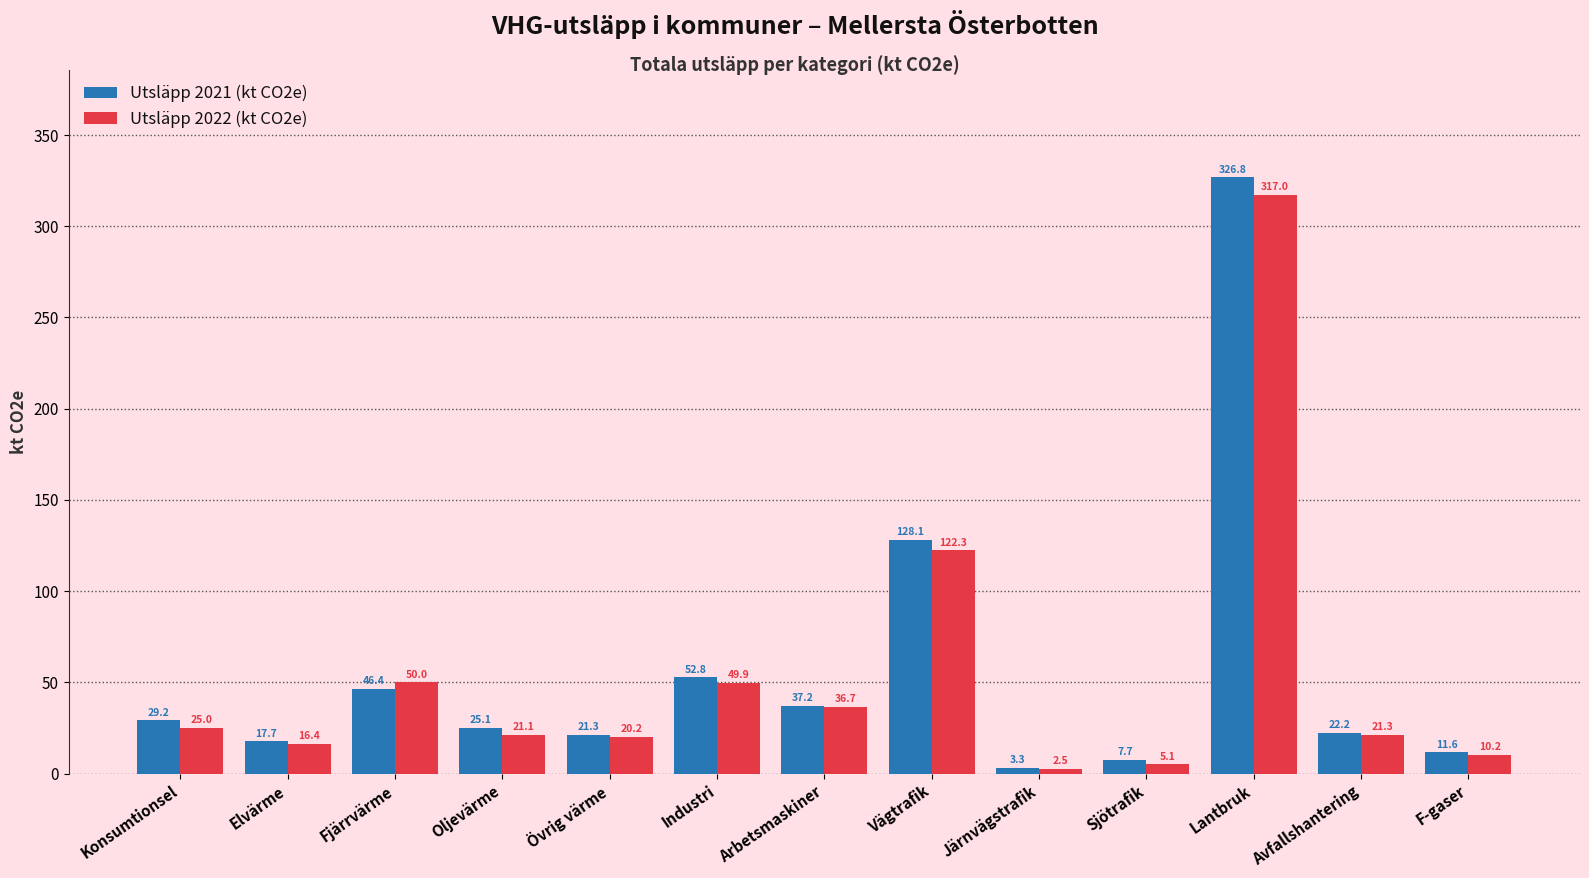

Which series has the largest range (max minus min)?

Utsläpp 2021 (kt CO2e)